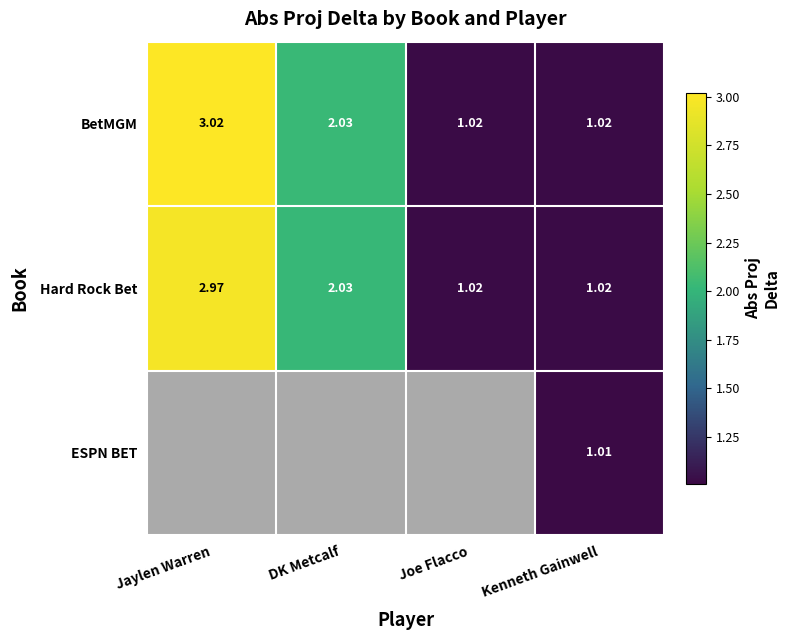

Is the value of Hard Rock Bet at Jaylen Warren greater than the value of BetMGM at DK Metcalf?

Yes